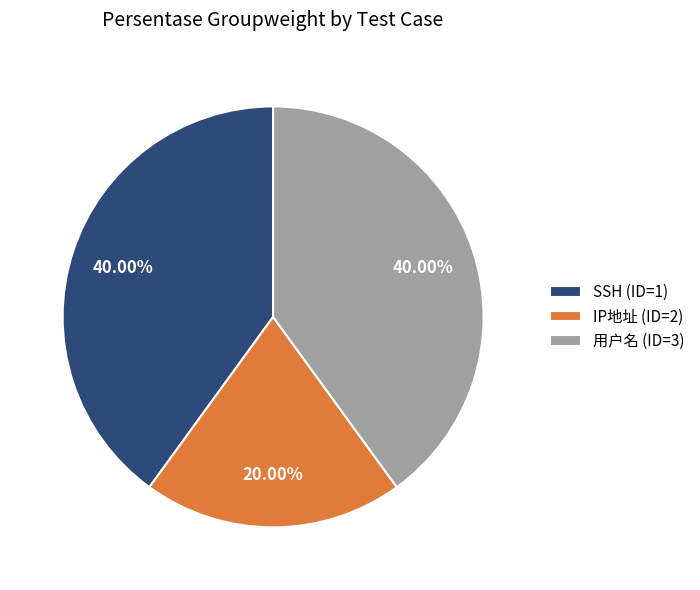

Is it true that 用户名 (ID=3) is 54% of the pie?

False